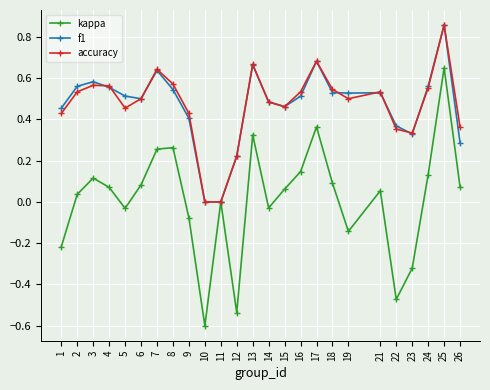

Which series has the widest spread of values?

kappa